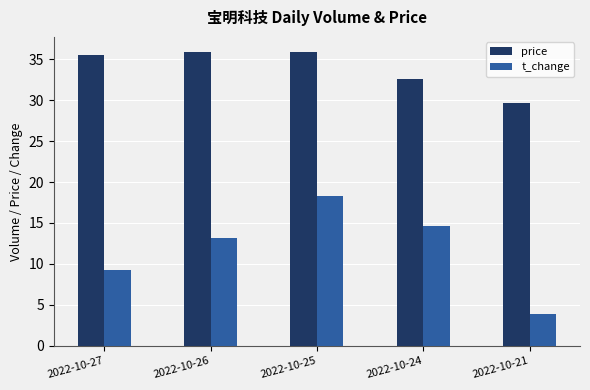

The t_change series shows 2.6 at 2022-10-27. True or false?

False